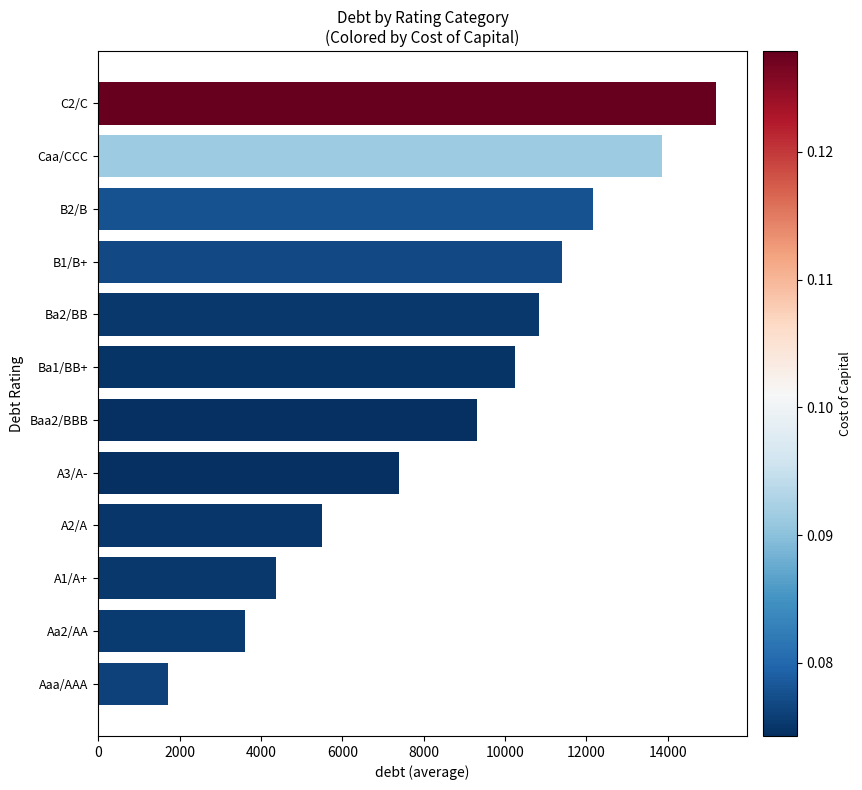

Reading top to bottom, extract all data points from this chart.

15190.1	13861.0	12152.1	11392.6	10823.0	10253.3	9303.9	7405.2	5506.4	4367.2	3607.7	1708.9